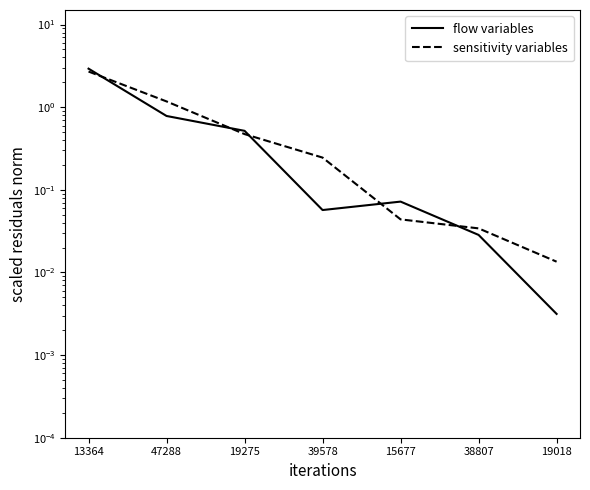

At which category is the sum across all series the highest?

13364